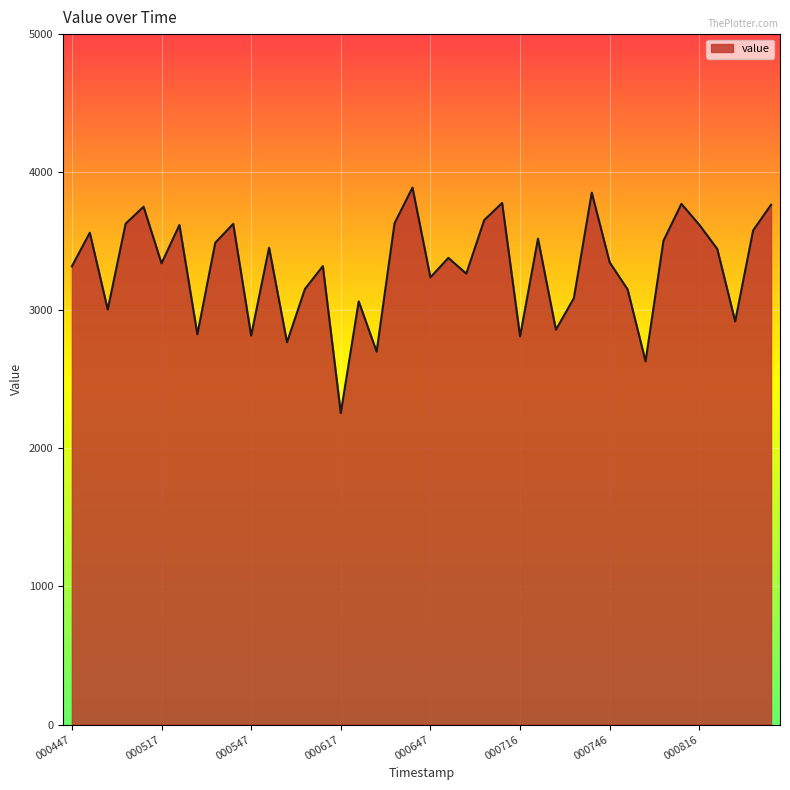

What is the minimum value shown in the chart?

2256.3